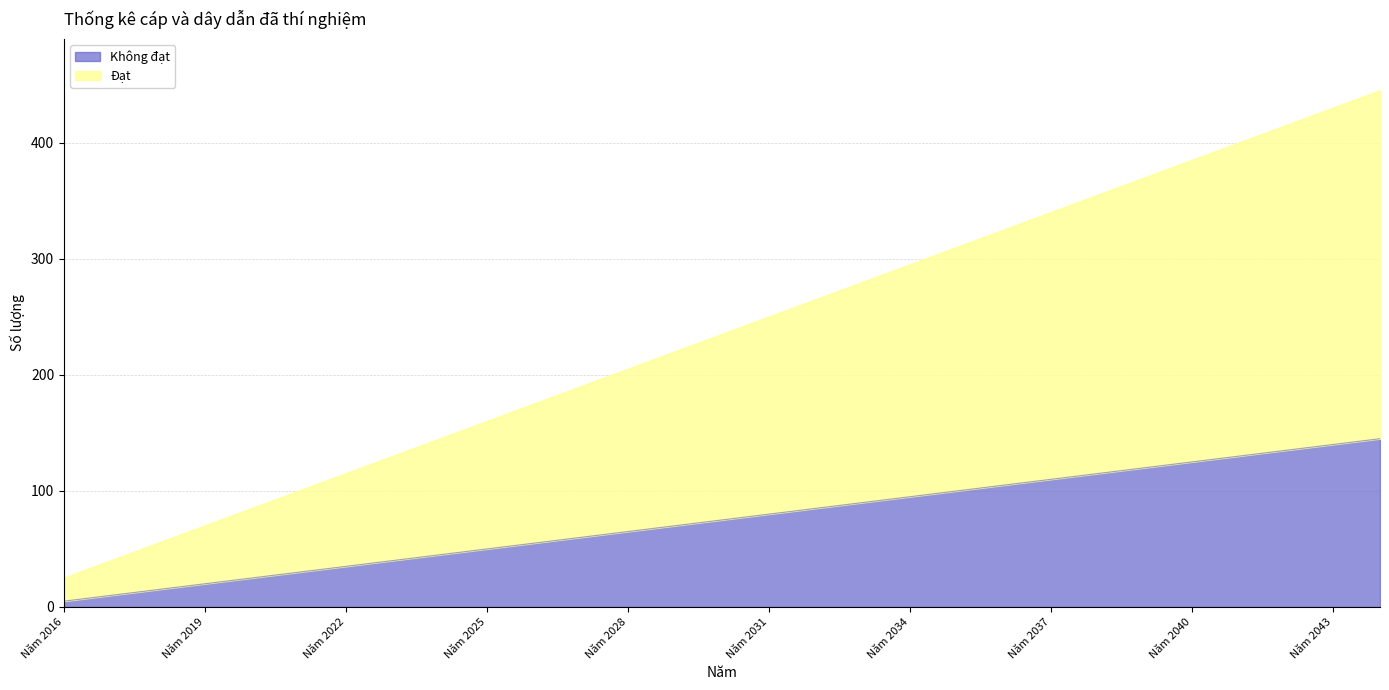

Count the number of categories in the chart.

29